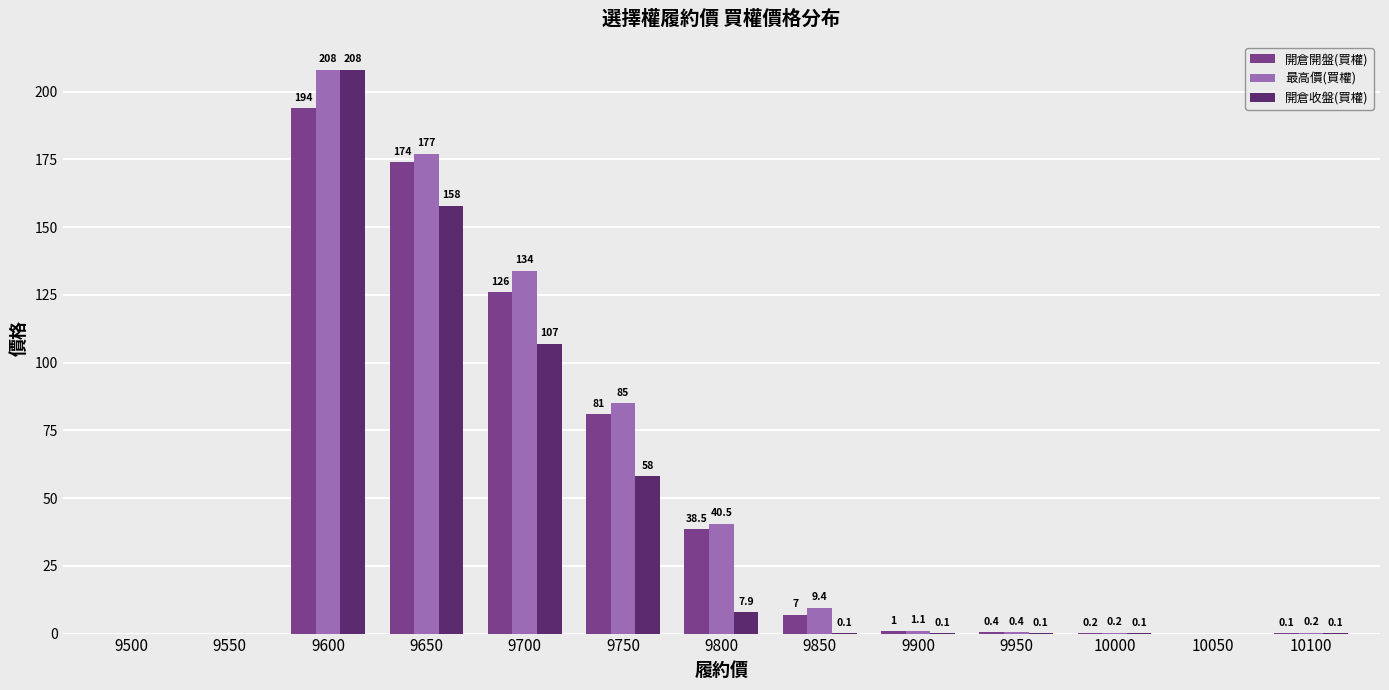

At which label does 開倉開盤(買權) first exceed 1?

9600